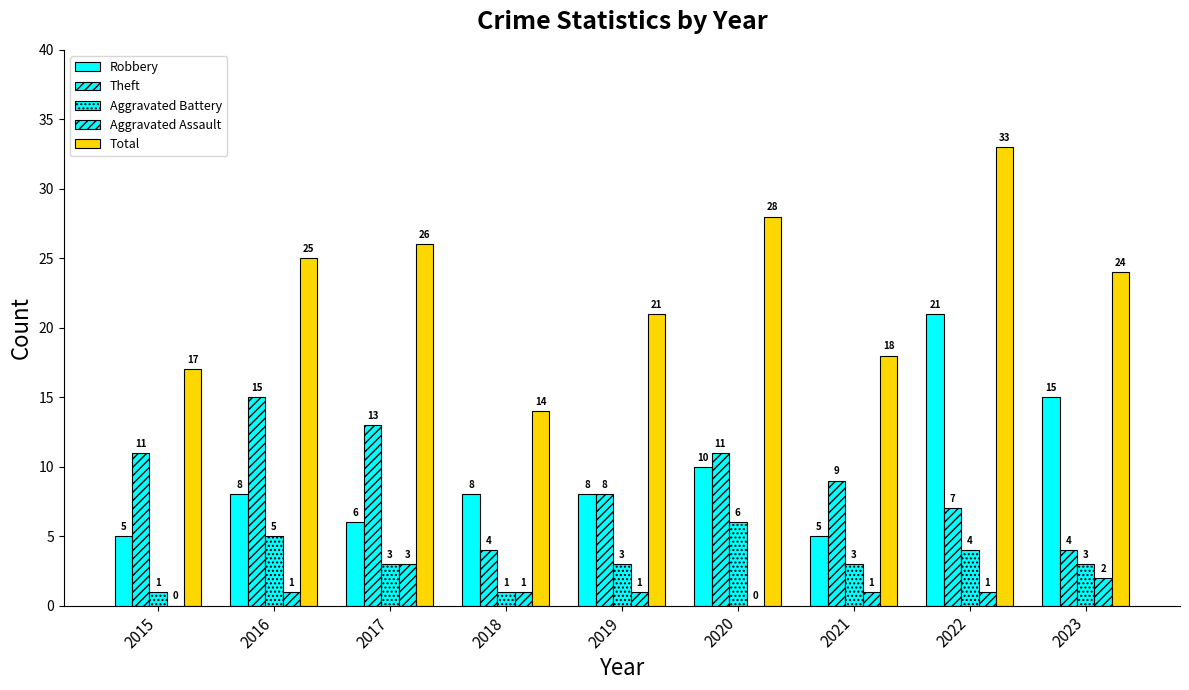

Which series changed the most between 2020 and 2022?

Robbery